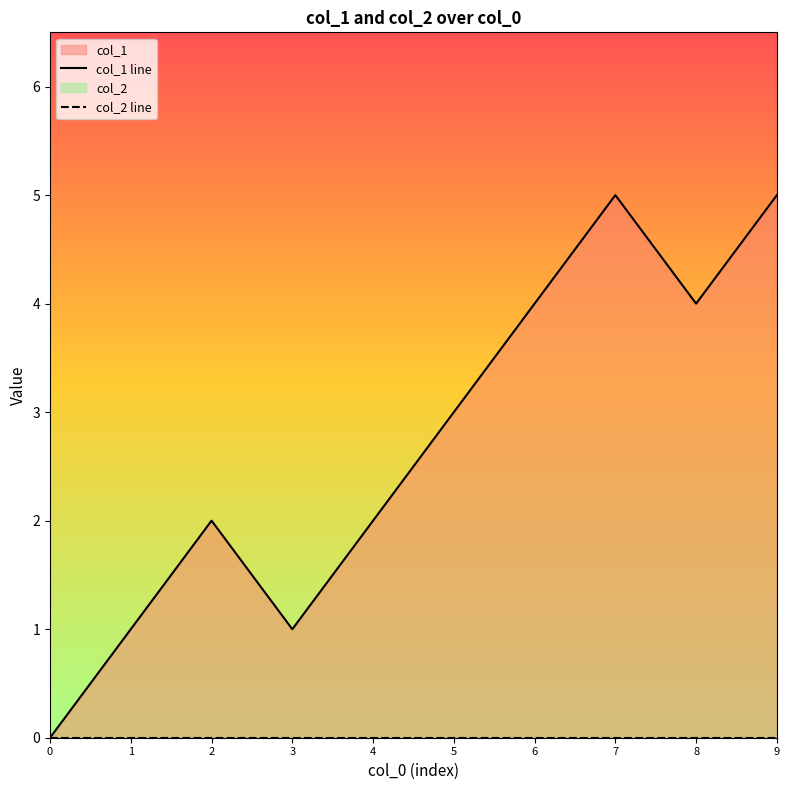

True or false: col_2 line and col_1 line cross at least once.

False